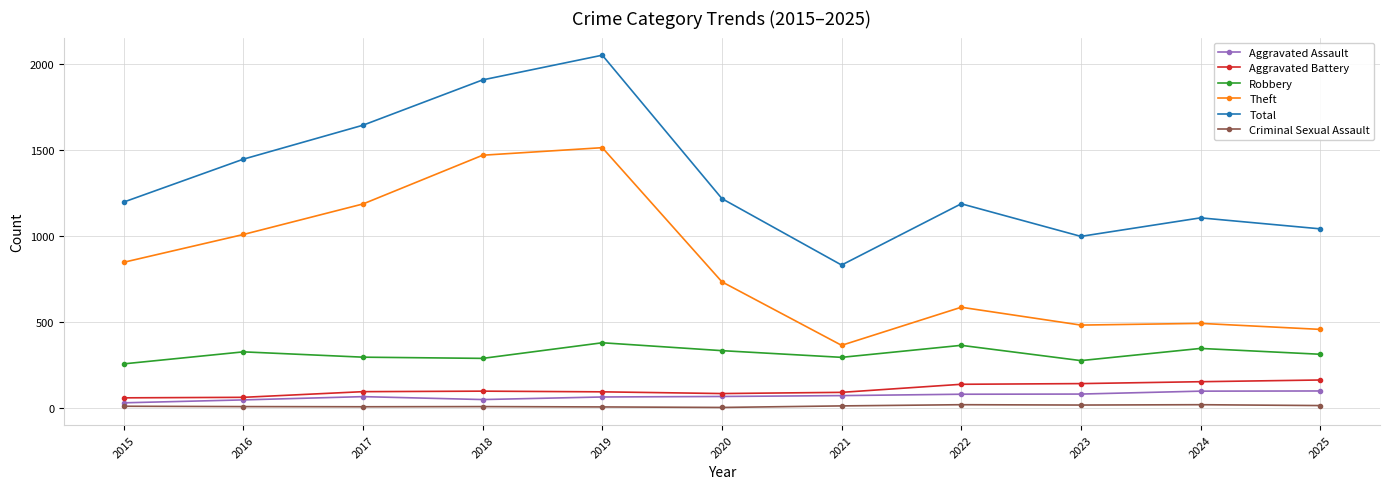

Rank the series at 2025 from highest to lowest value.

Total, Theft, Robbery, Aggravated Battery, Aggravated Assault, Criminal Sexual Assault